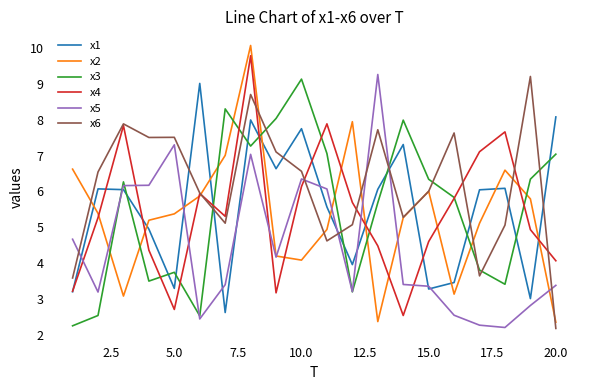

Which series has the largest total across all categories?

x6